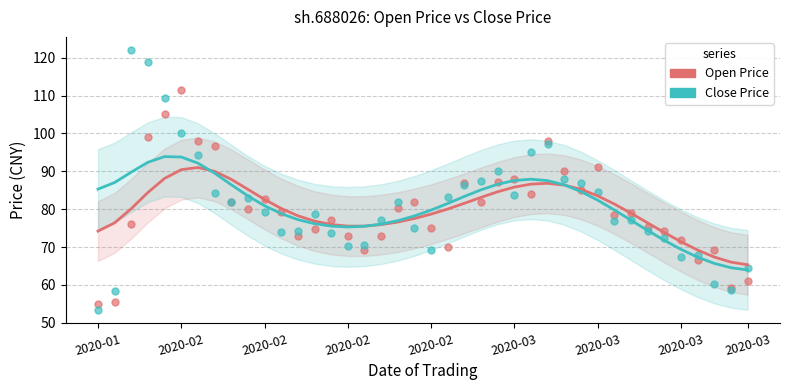

Which series contains the highest Y value?

Close Price